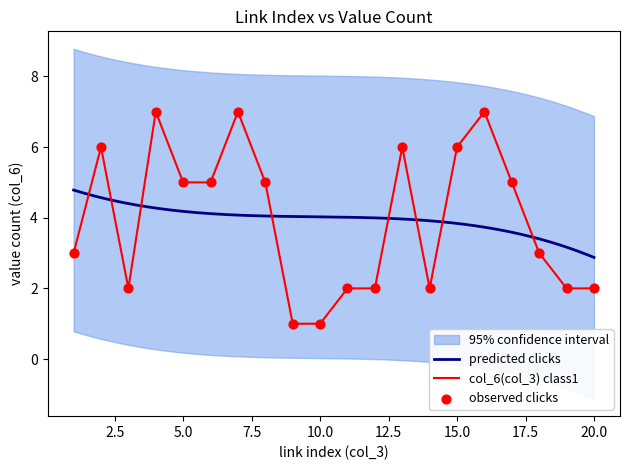

Approximately how many times larger is the value at 20 compared to 11?

1.0